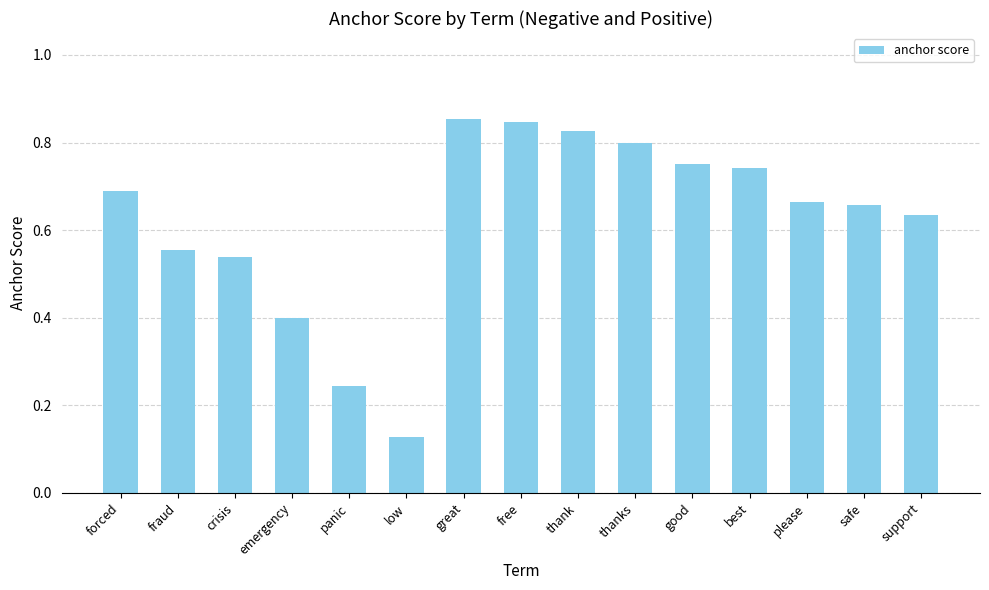

Is it true that the value at thanks is 1.2?

False